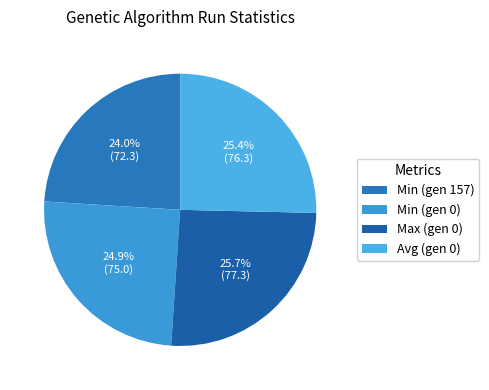

How many slices are in this pie chart?

4